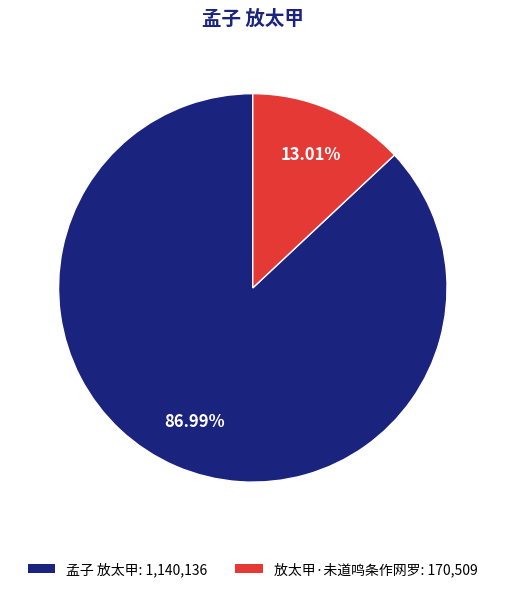

What is the ratio of the value at 孟子 放太甲 to the value at 放太甲·未道鸣条作网罗?

6.7